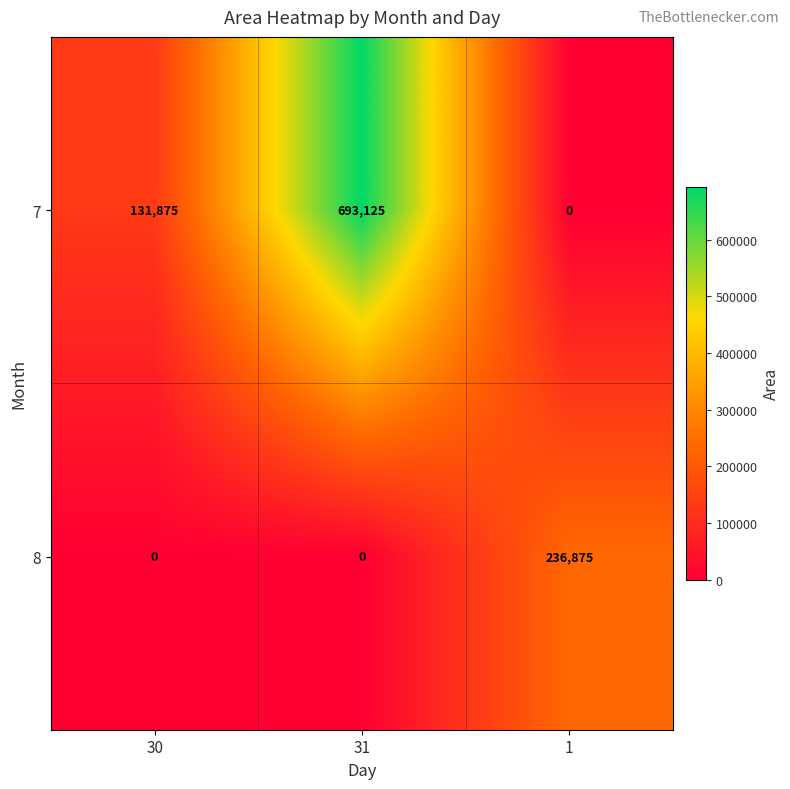

What is the greatest value displayed?

693125